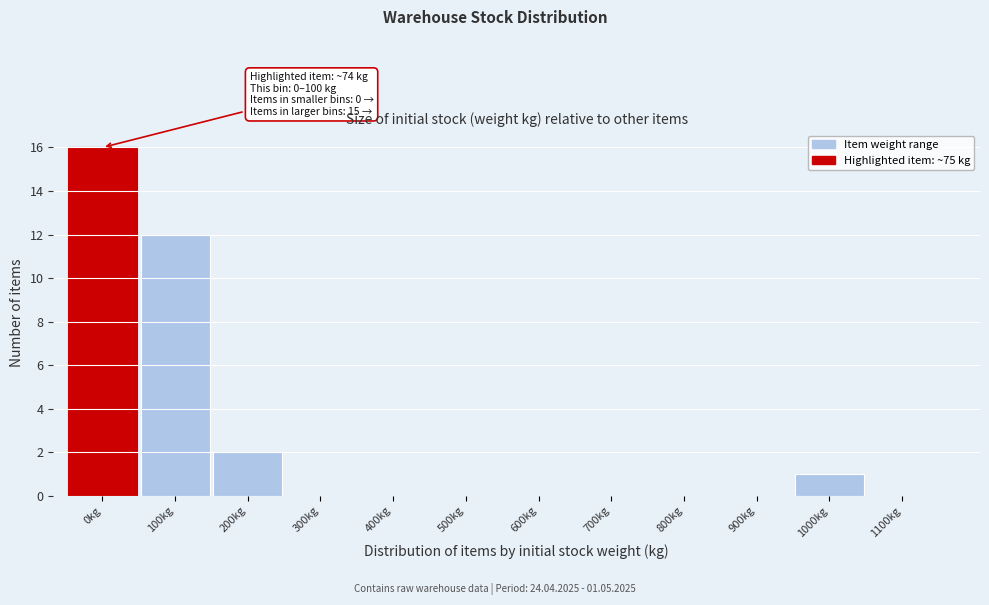

Reading right to left, transcribe all the data shown in this chart.

1100kg=0	1000kg=1	900kg=0	800kg=0	700kg=0	600kg=0	500kg=0	400kg=0	300kg=0	200kg=2	100kg=12	0kg=16